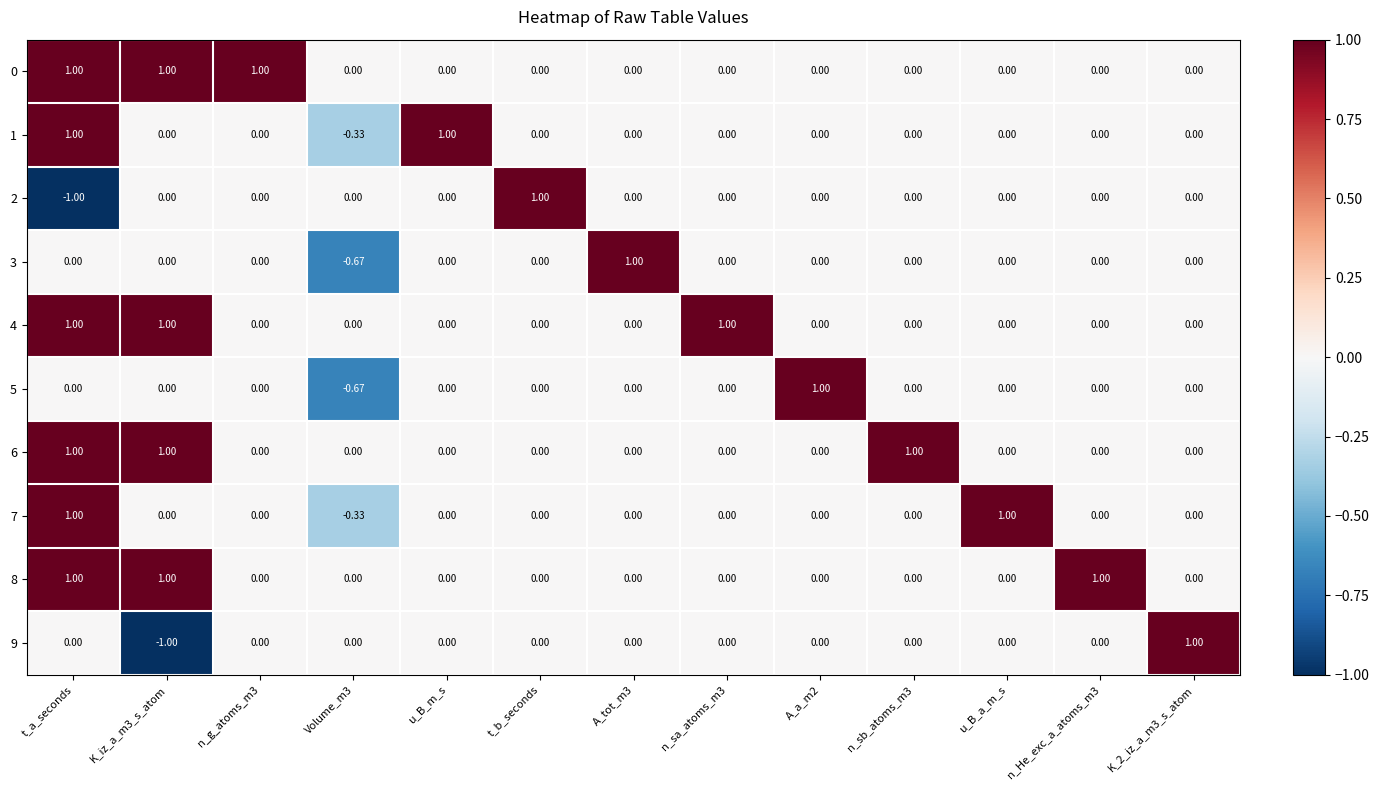

Is the value of 4 at u_B_m_s greater than the value of 7 at t_a_seconds?

No